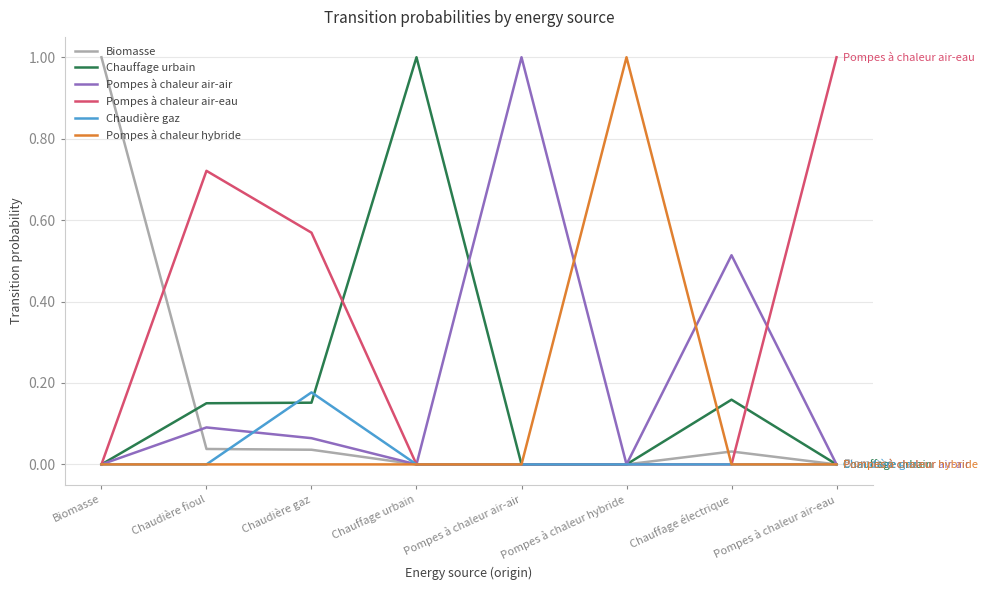

What position from the right is Chaudière gaz?

6